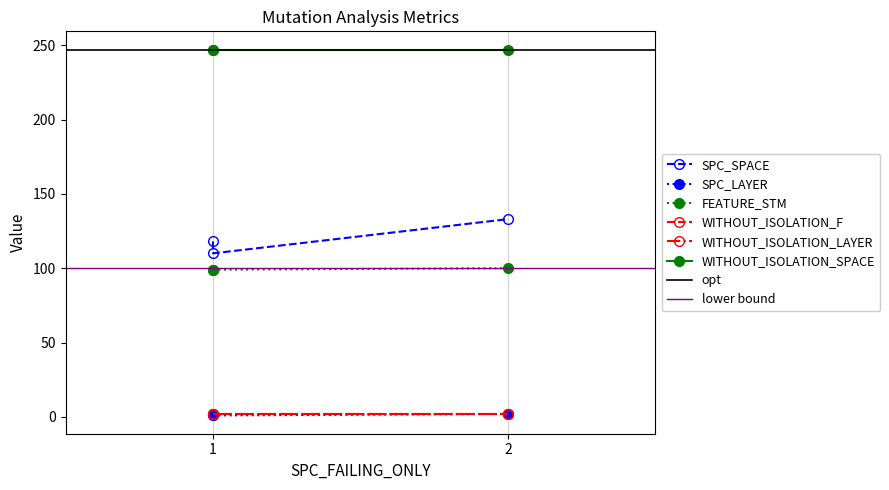

Is it true that FEATURE_STM equals 167 at Forward.EmailSystem.Client.ROR_1?

False